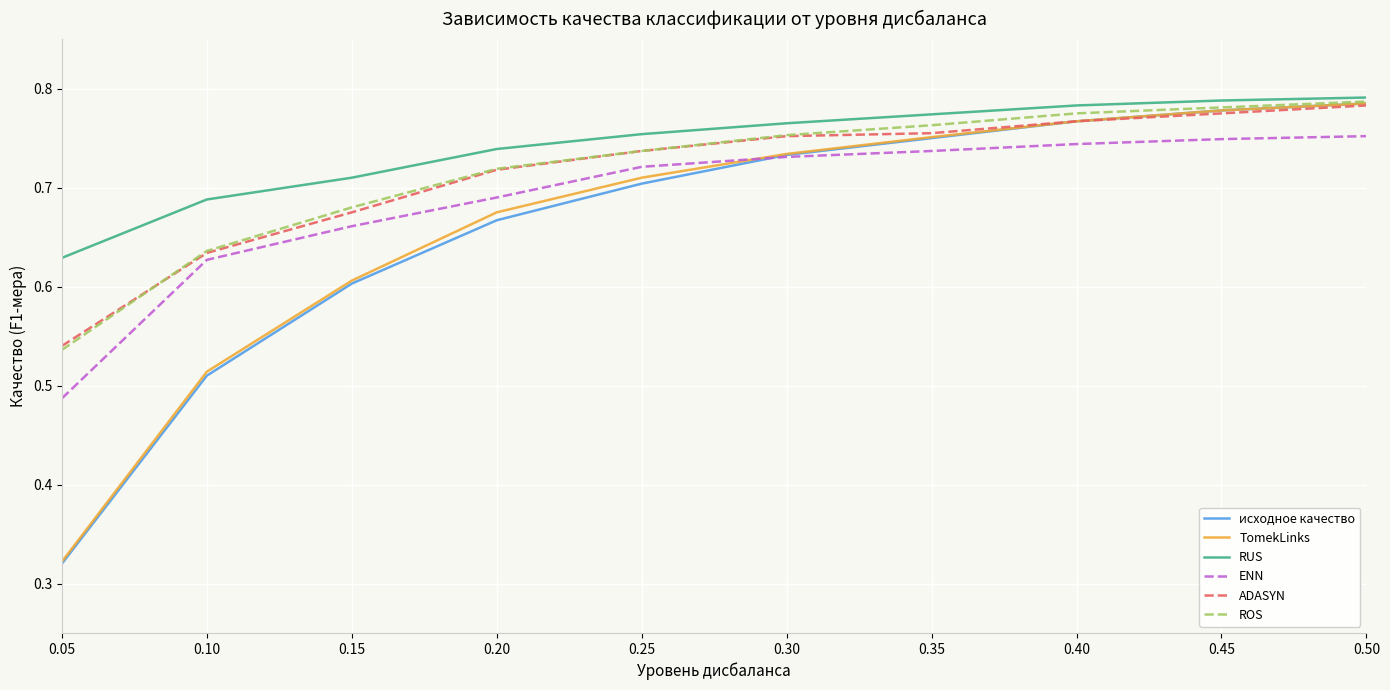

At how many categories does at least one series exceed 0?

10